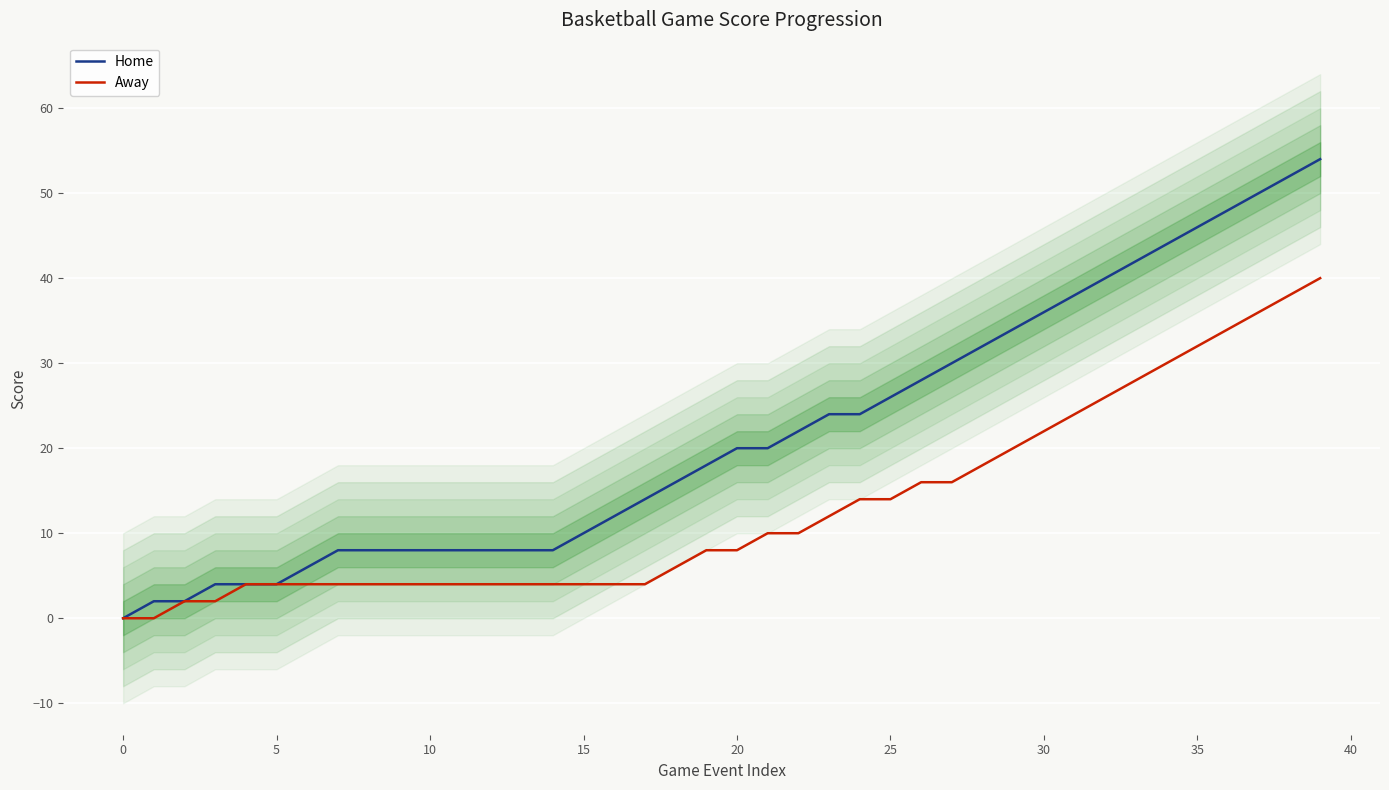

Reading left to right, list all the values displayed in this chart.

Home: 0	2	2	4	4	4	6	8	8	8	8	8	8	8	8	10	12	14	16	18	20	20	22	24	24	26	28	30	32	34	36	38	40	42	44	46	48	50	52	54
Away: 0	0	2	2	4	4	4	4	4	4	4	4	4	4	4	4	4	4	6	8	8	10	10	12	14	14	16	16	18	20	22	24	26	28	30	32	34	36	38	40